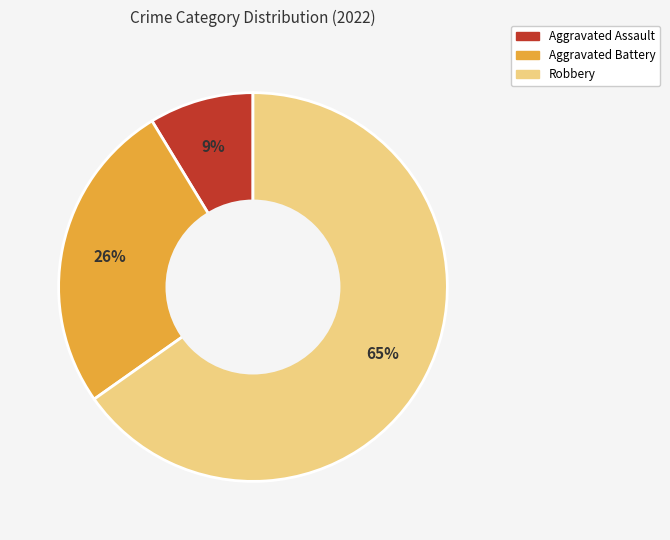

Which category accounts for the majority?

Robbery